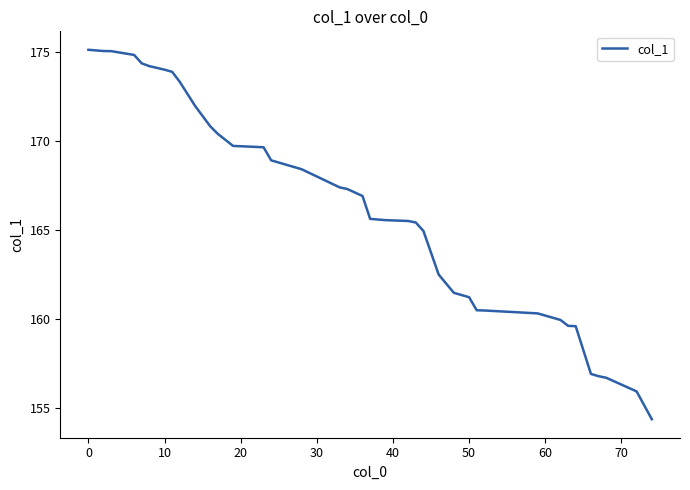

What is the greatest value displayed?

175.1